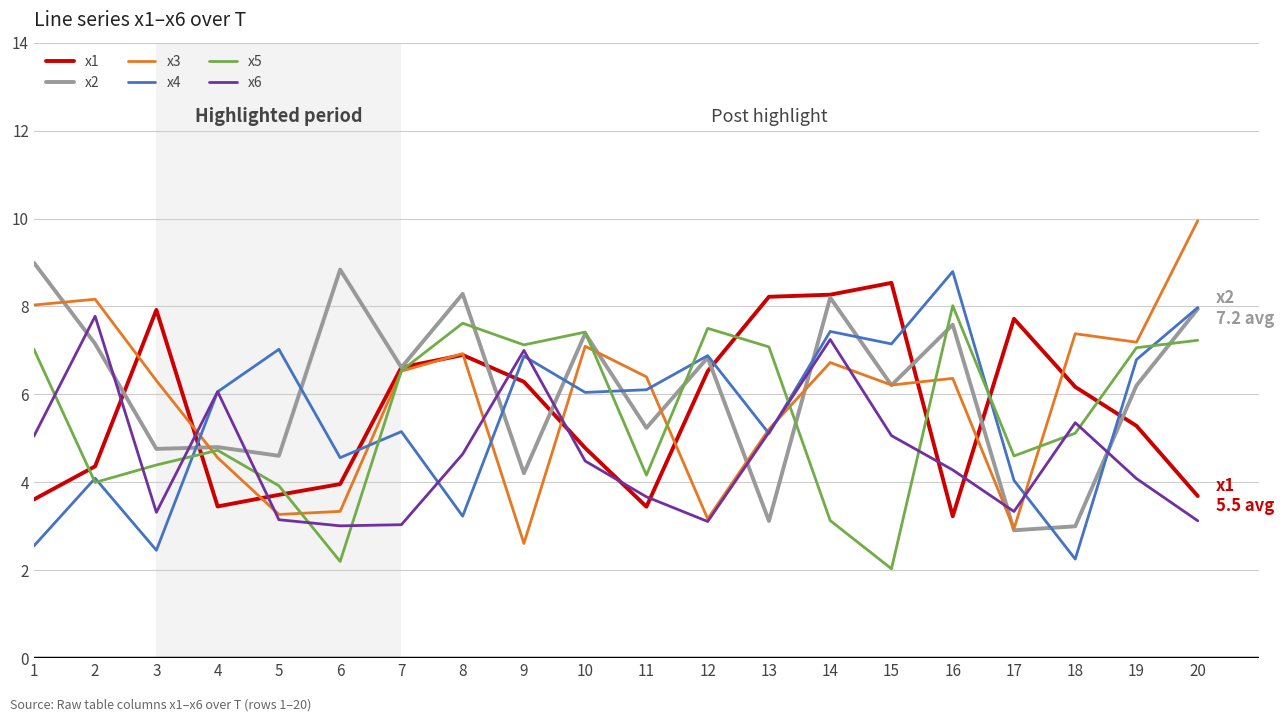

Which series has the largest total across all categories?

x2